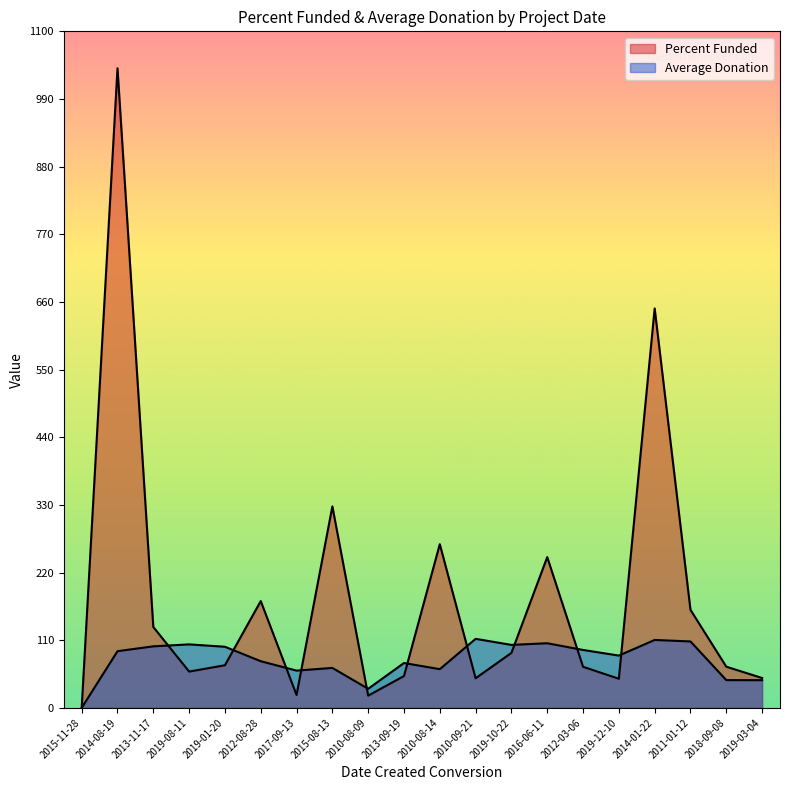

What is the average value of the Average Donation series?

78.5